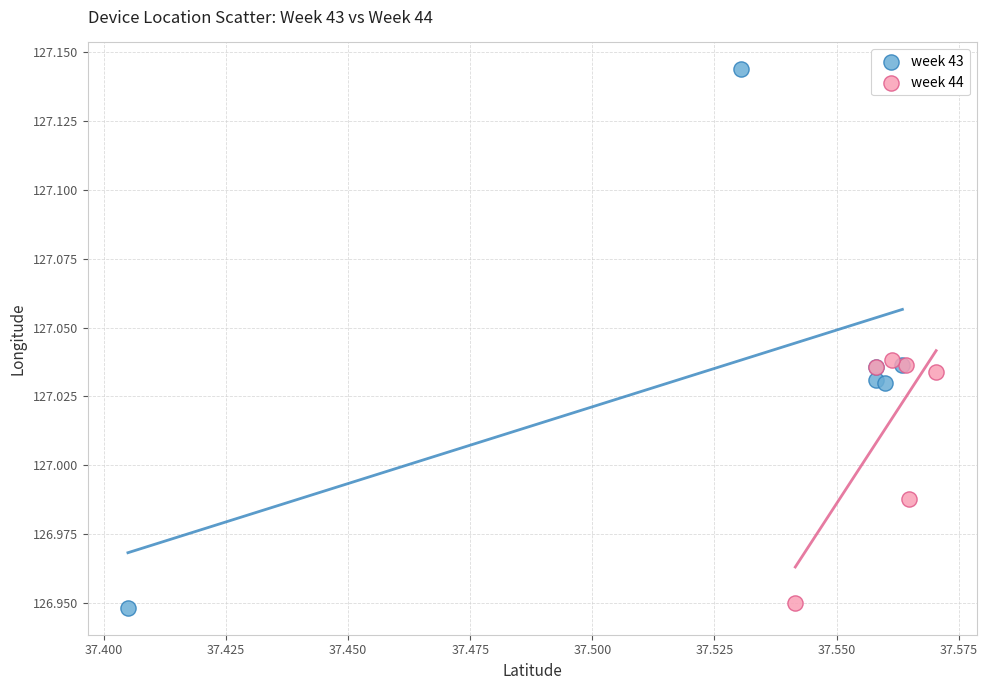

Which series has the largest Y range (max minus min)?

week 43